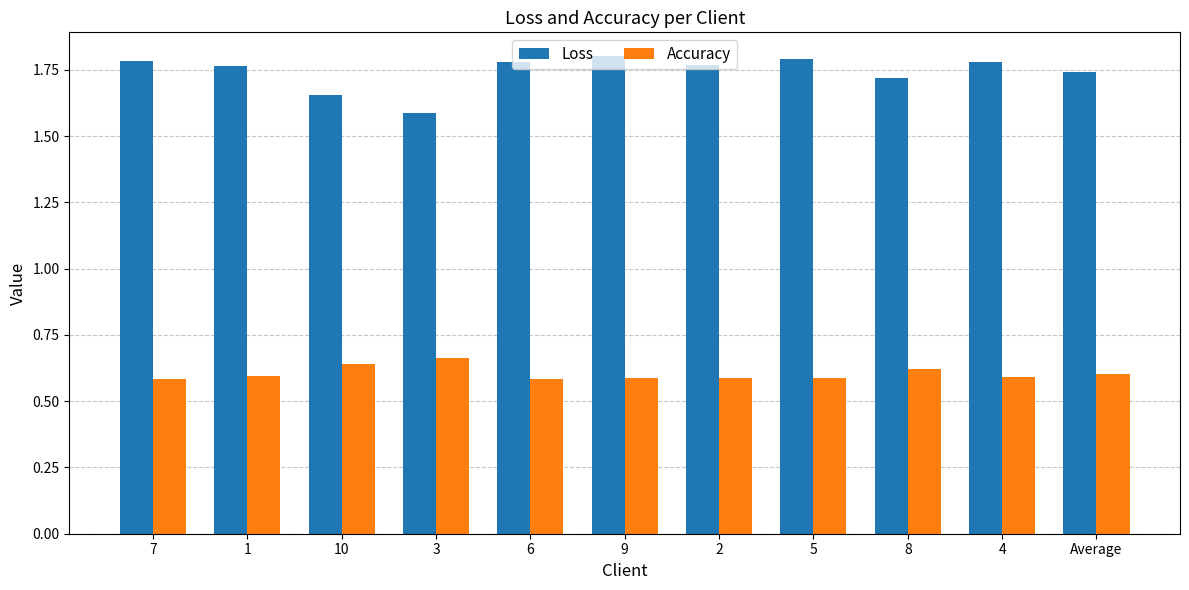

Count the Accuracy values in the range 0 to 1.

11